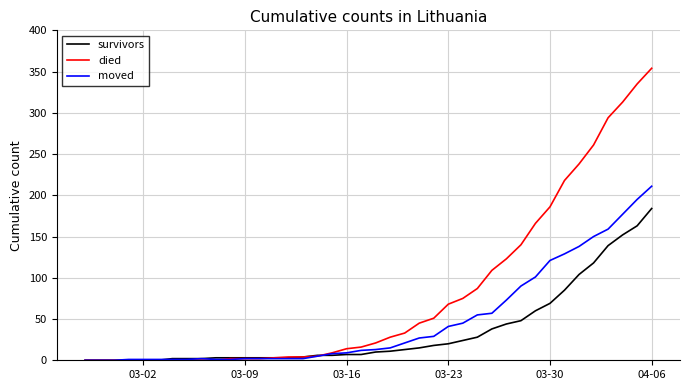

What is the sum of all died values?

3206